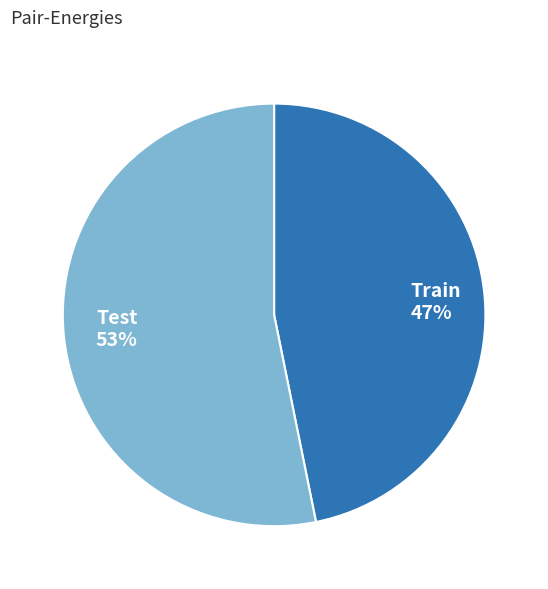

Combined, do Train and Test account for over 50%?

Yes